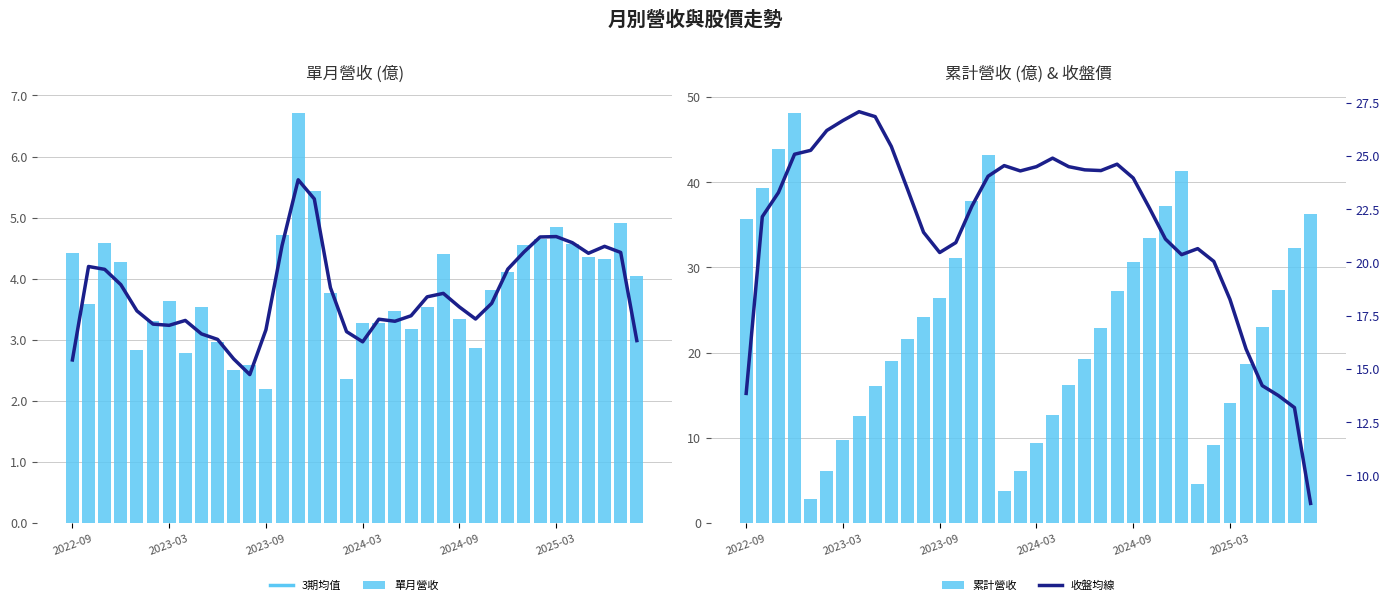

Is it true that 收盤均線 equals 10.2 at 2024-09?

False